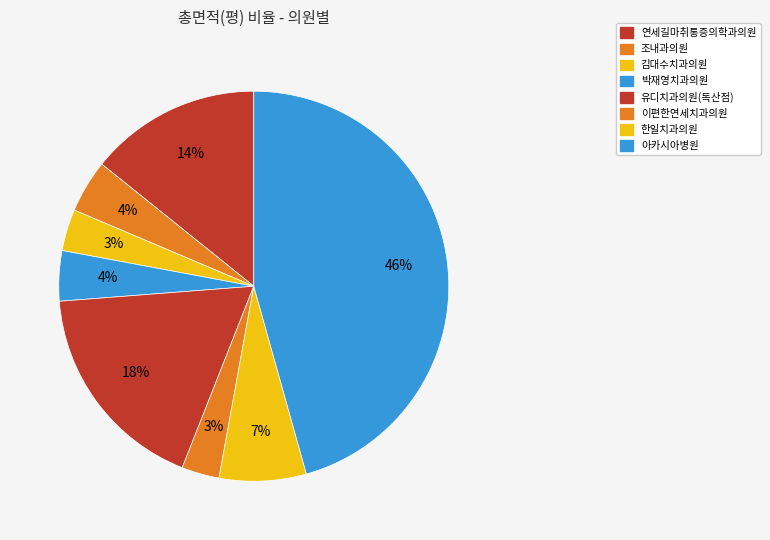

Does 아카시아병원 account for over 50% of the chart?

No